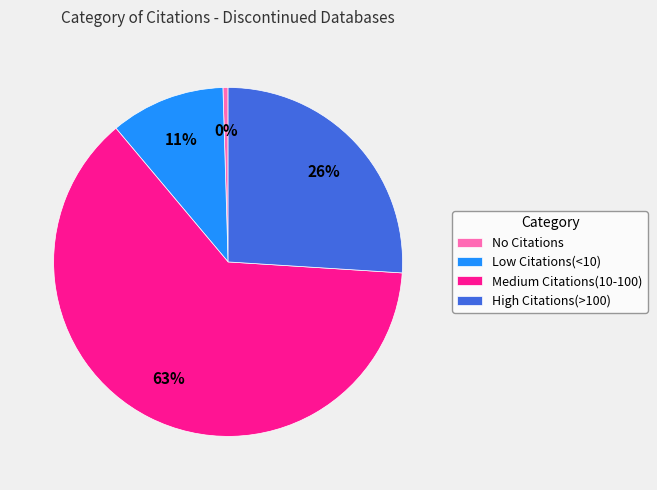

Count the number of slices in the pie.

4